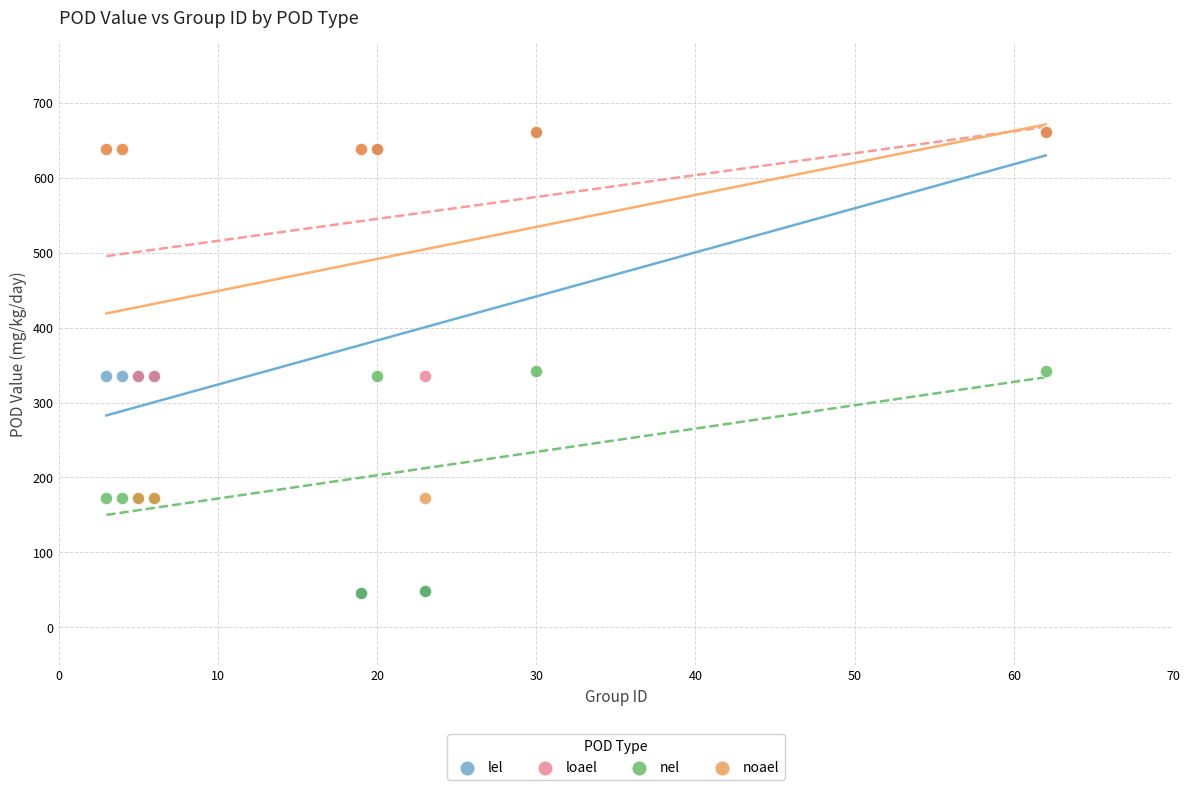

Which series has the widest spread of Y values?

lel